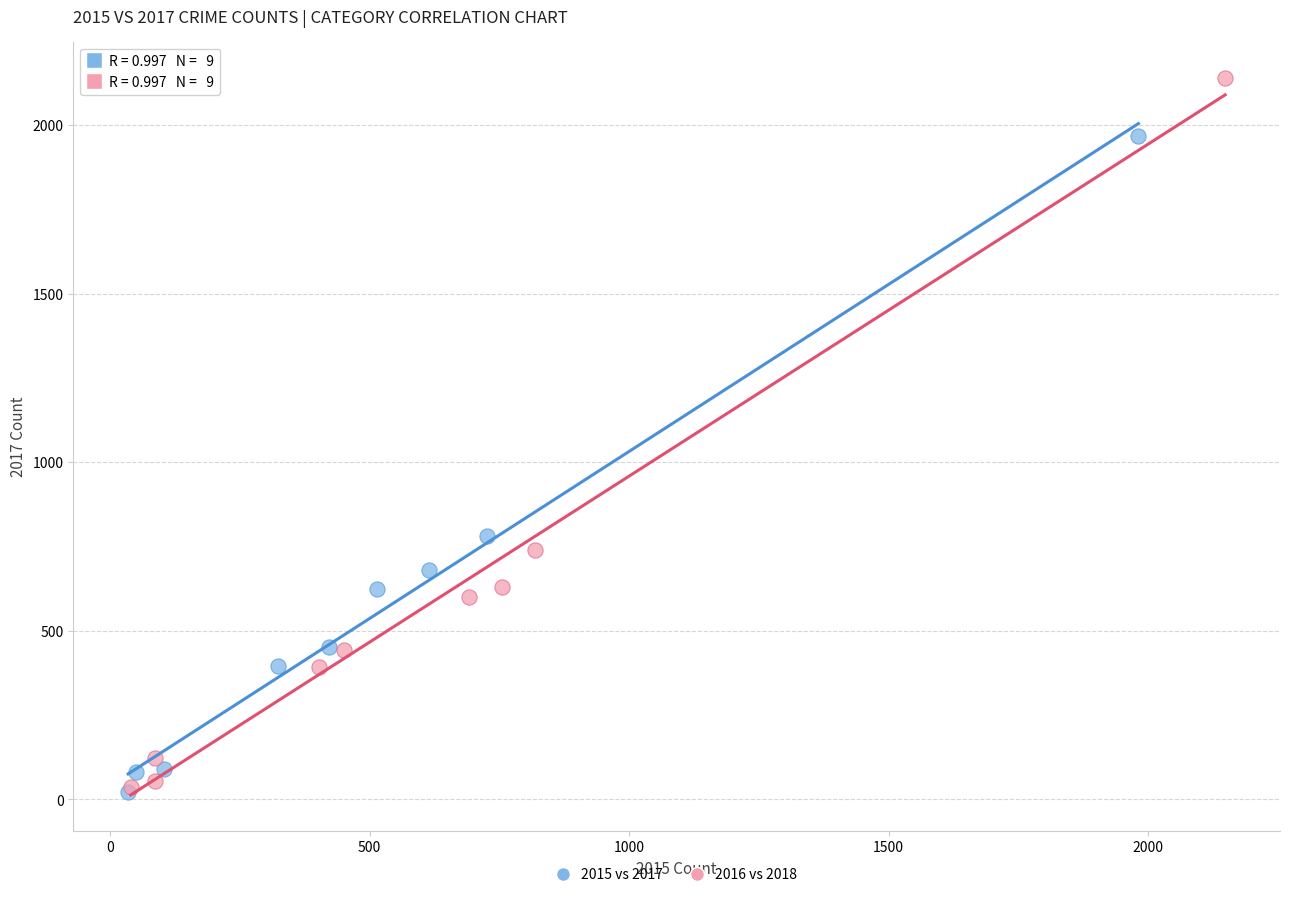

What are all the series names shown in the legend?

2015 vs 2017, 2016 vs 2018